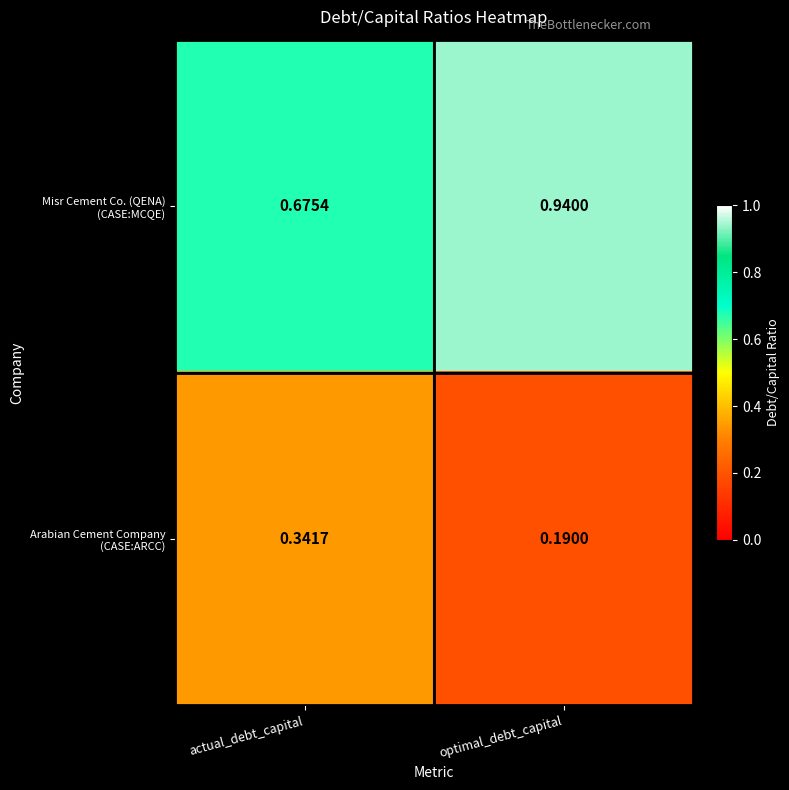

At which category does the chart reach its minimum across all series?

optimal_debt_capital